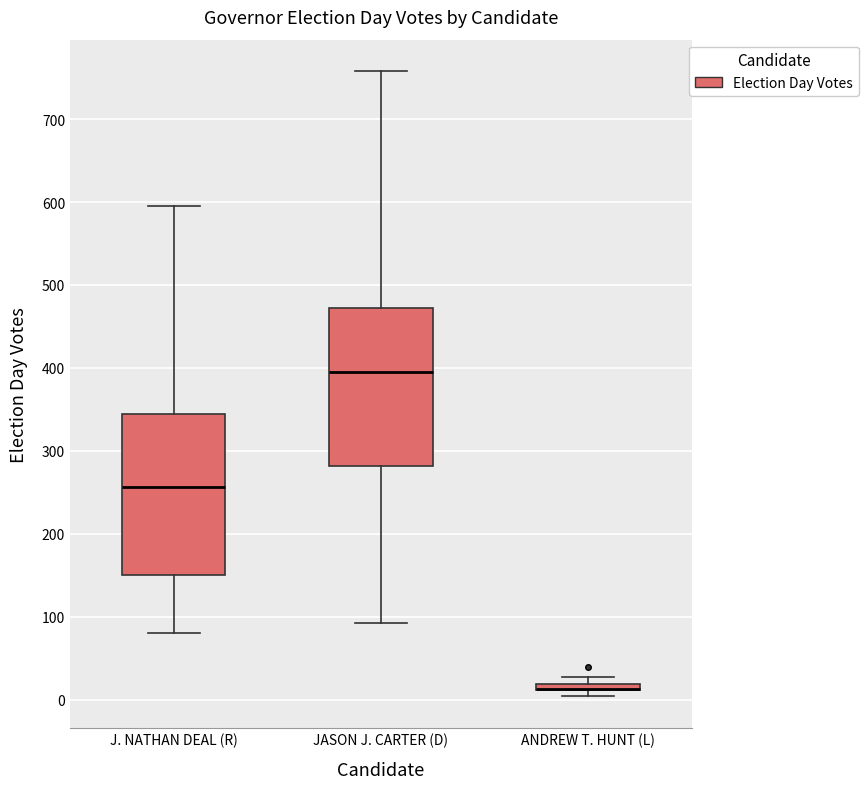

Where does the median line of the box for JASON J. CARTER (D) sit on the y-axis? The values are not printed on the chart, so give them approximately, as read against the axis.

400